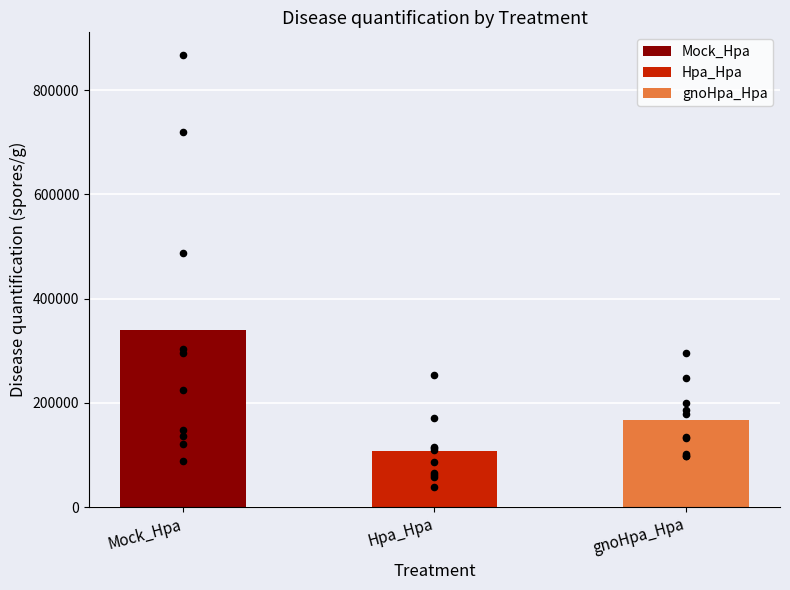

Which series reaches the maximum Y coordinate?

Mock_Hpa (individual)